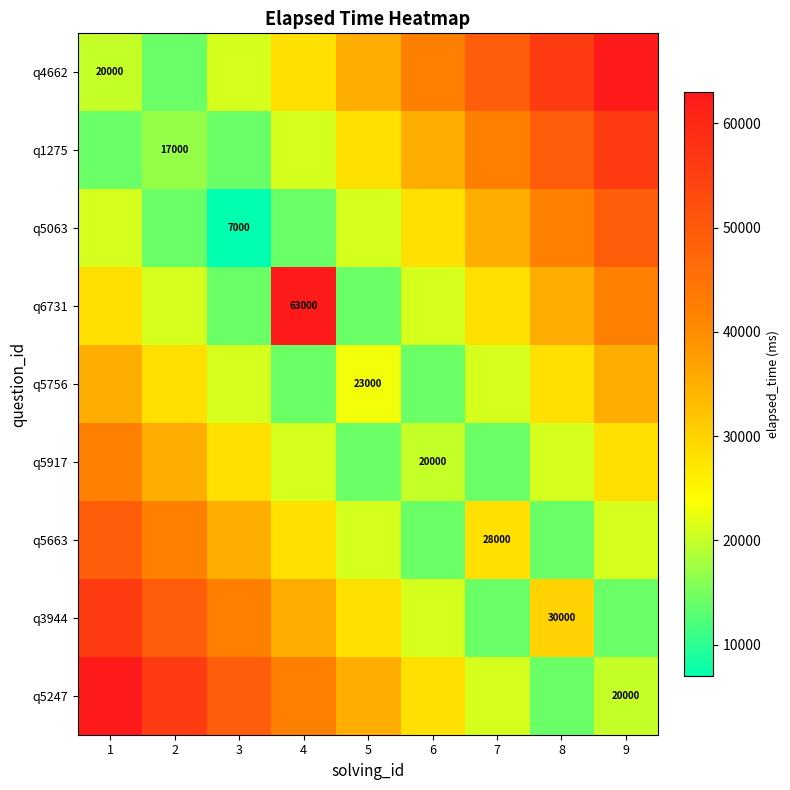

True or false: q5756 has a value of 23000 at 5.

True